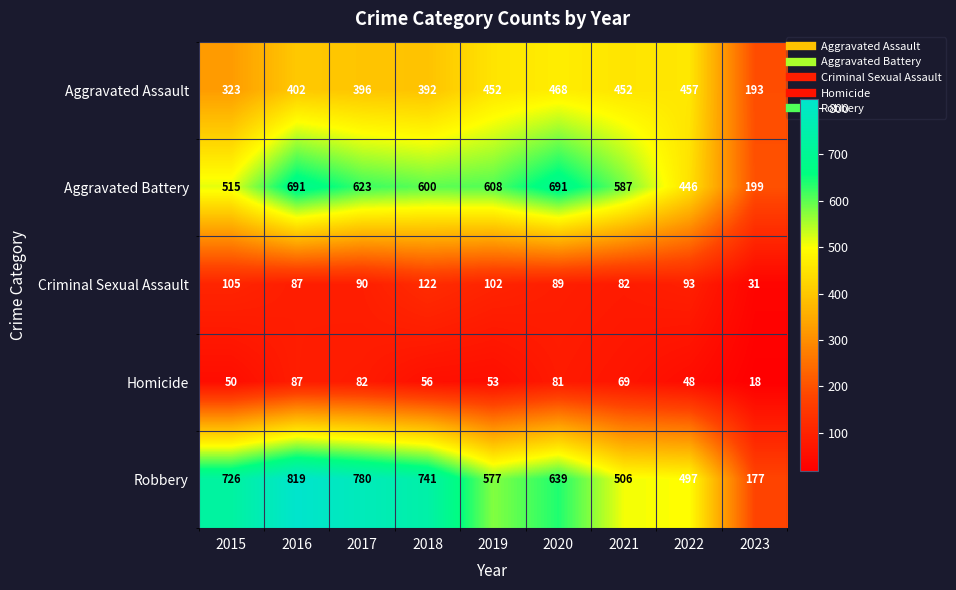

What is the sum of the Aggravated Battery values at 2015 and 2017?

1138